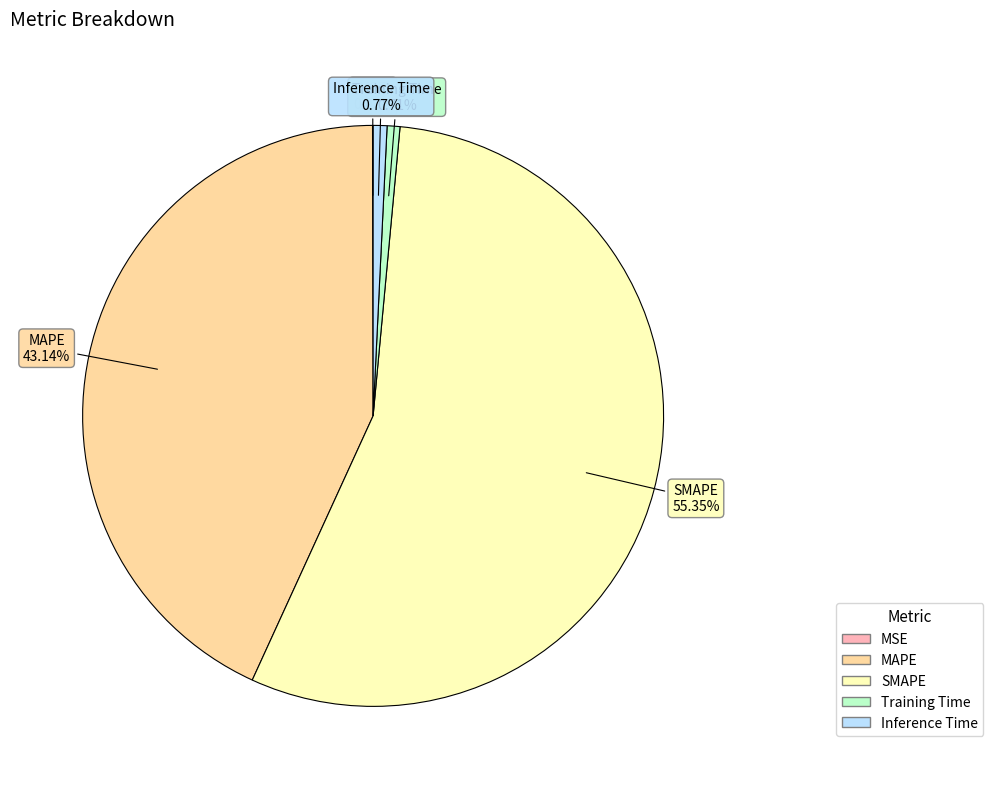

To the nearest percent, what is the difference between the MAPE and Inference Time slice percentages?

42%